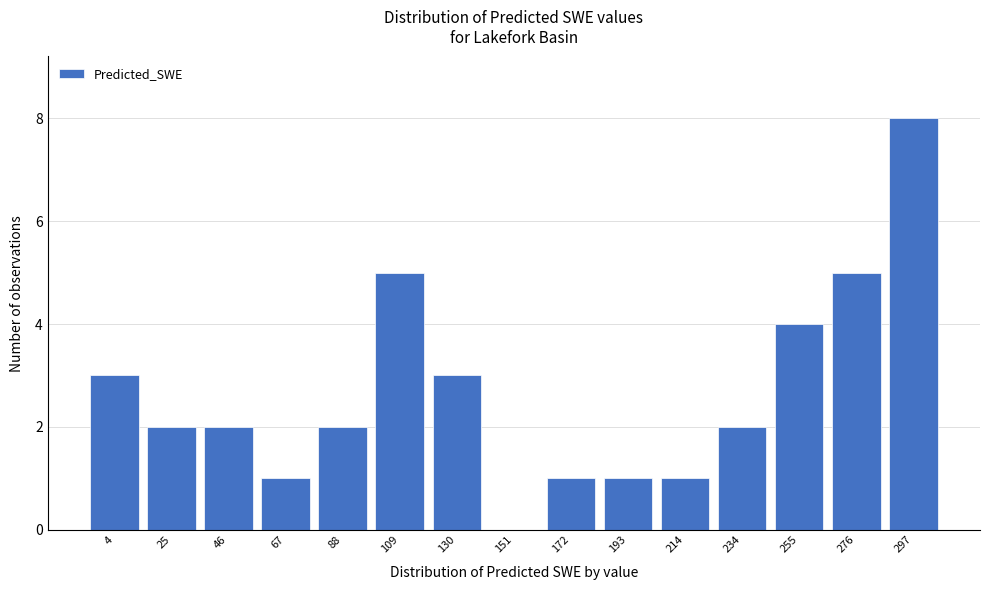

Reading right to left, extract all data points from this chart.

297=8	276=5	255=4	234=2	214=1	193=1	172=1	151=0	130=3	109=5	88=2	67=1	46=2	25=2	4=3